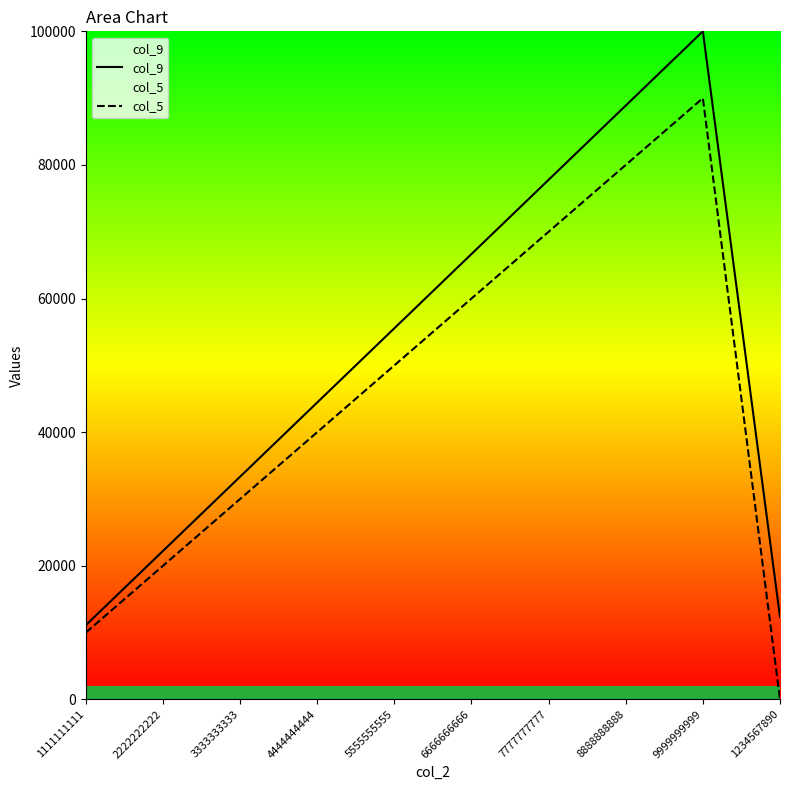

The value of col_9 at 1234567890 is 12345. True or false?

True